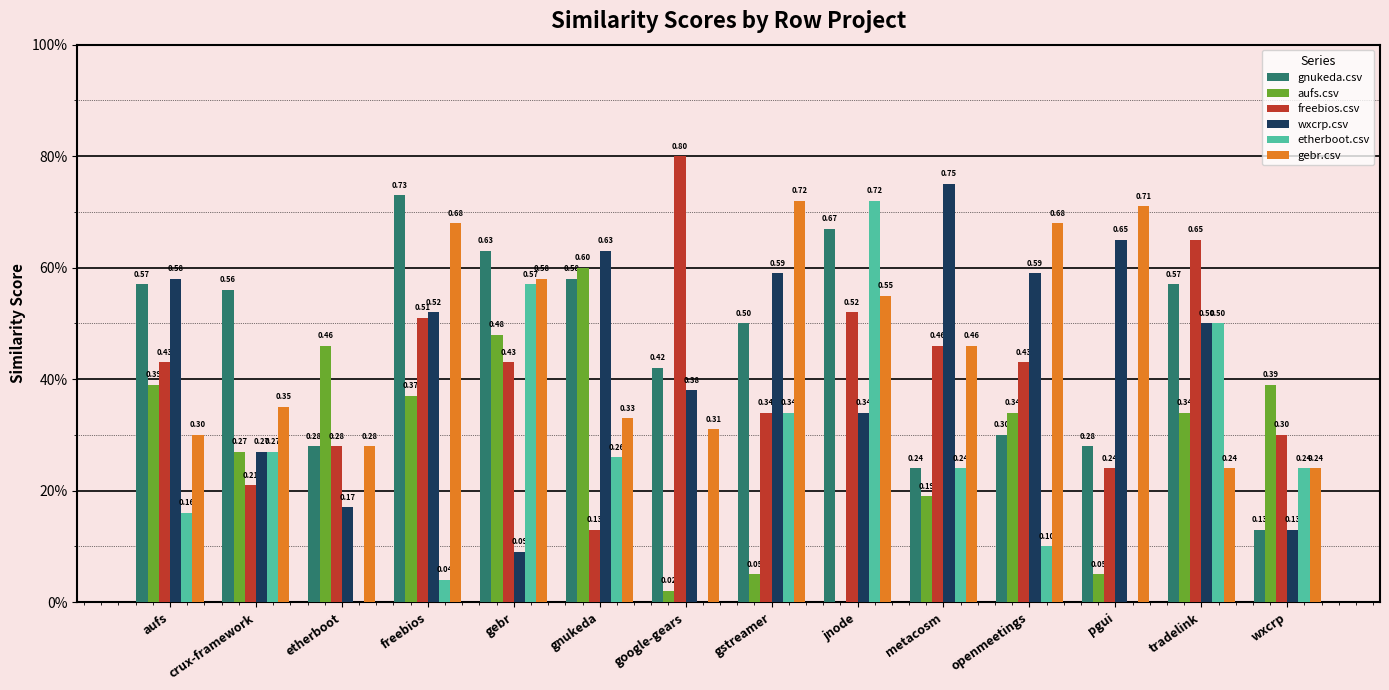

What is the difference between the highest and lowest values at pgui?

0.7